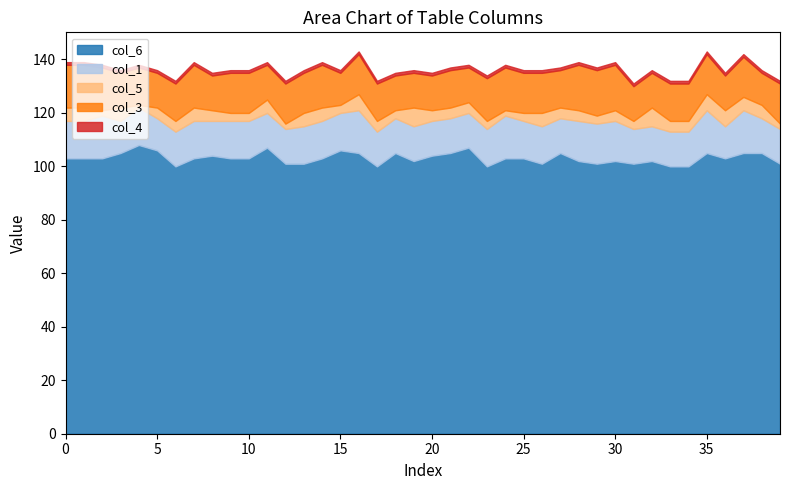

Reading left to right, list all the values displayed in this chart.

col_6: 0=103	1=103	2=103	3=105	4=108	5=106	6=100	7=103	8=104	9=103	10=103	11=107	12=101	13=101	14=103	15=106	16=105	17=100	18=105	19=102	20=104	21=105	22=107	23=100	24=103	25=103	26=101	27=105	28=102	29=101	30=102	31=101	32=102	33=100	34=100	35=105	36=103	37=105	38=105	39=101
col_1: 0=14	1=14	2=16	3=12	4=14	5=12	6=13	7=14	8=13	9=14	10=14	11=13	12=13	13=14	14=14	15=14	16=16	17=13	18=13	19=13	20=13	21=13	22=13	23=14	24=16	25=14	26=14	27=13	28=15	29=15	30=15	31=13	32=13	33=13	34=13	35=16	36=12	37=16	38=13	39=13
col_5: 0=5	1=5	2=2	3=5	4=1	5=4	6=4	7=5	8=4	9=3	10=3	11=5	12=2	13=5	14=5	15=3	16=6	17=4	18=3	19=7	20=4	21=4	22=4	23=3	24=2	25=3	26=5	27=4	28=4	29=3	30=4	31=3	32=7	33=4	34=4	35=6	36=6	37=5	38=5	39=2
col_3: 0=16	1=16	2=16	3=13	4=14	5=13	6=14	7=16	8=13	9=15	10=15	11=13	12=15	13=15	14=16	15=12	16=15	17=14	18=13	19=13	20=13	21=14	22=13	23=16	24=16	25=15	26=15	27=14	28=17	29=17	30=17	31=13	32=13	33=14	34=14	35=15	36=13	37=15	38=12	39=15
col_4: 0=1	1=1	2=1	3=1	4=1	5=1	6=1	7=1	8=1	9=1	10=1	11=1	12=1	13=1	14=1	15=1	16=1	17=1	18=1	19=1	20=1	21=1	22=1	23=1	24=1	25=1	26=1	27=1	28=1	29=1	30=1	31=1	32=1	33=1	34=1	35=1	36=1	37=1	38=1	39=1